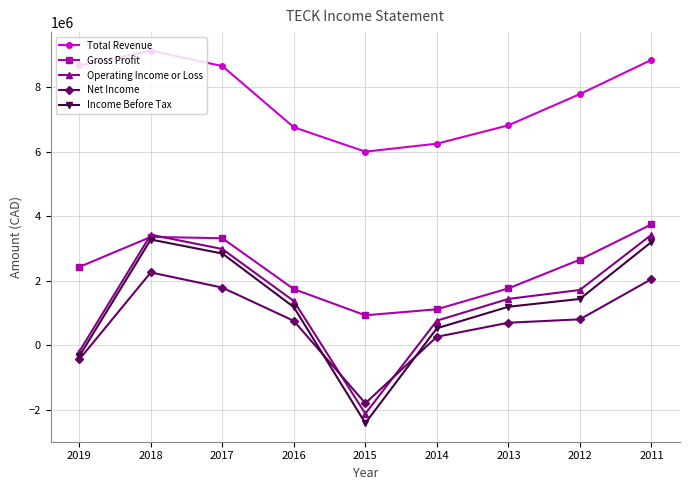

What is the total value across all series at 2016?

11809500